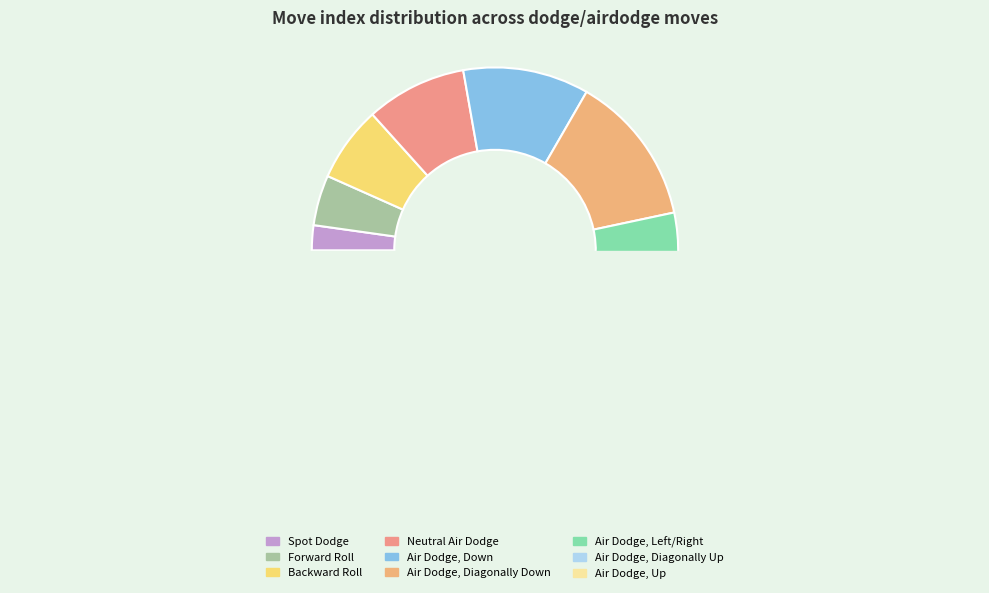

Does Backward Roll account for over 50% of the chart?

No